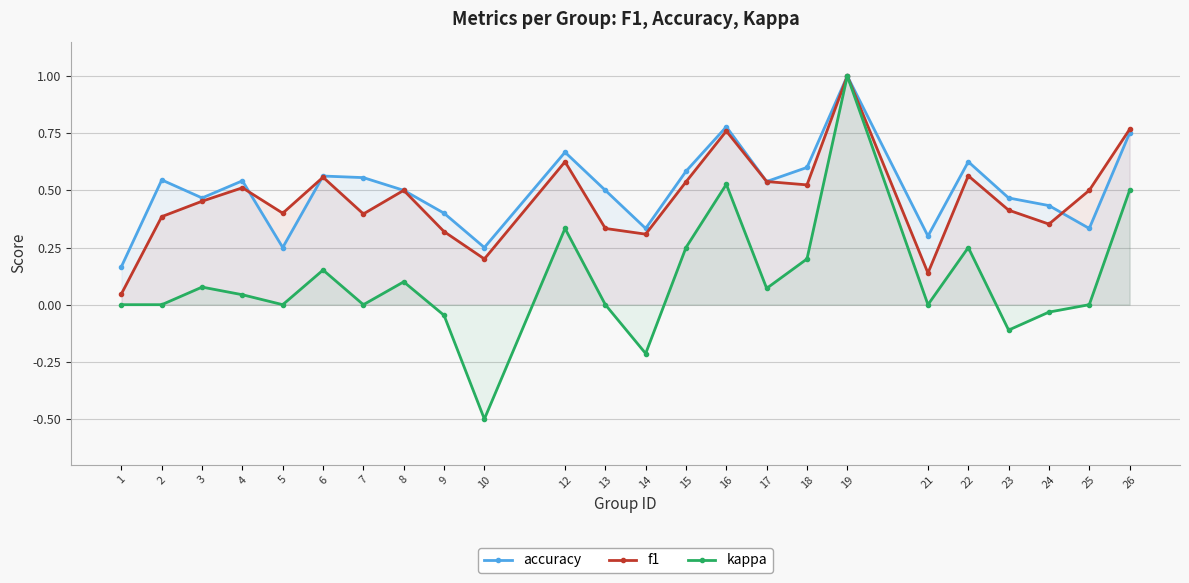

True or false: accuracy has more than 0 points higher than both neighbors.

True